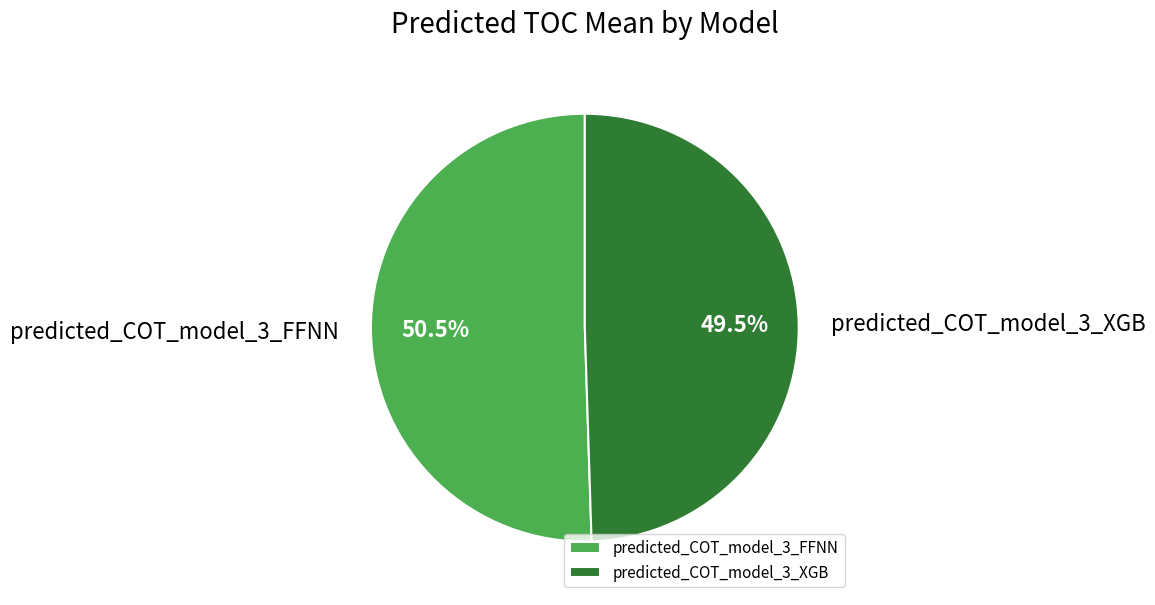

Rank the categories by value from lowest to highest.

predicted_COT_model_3_XGB, predicted_COT_model_3_FFNN